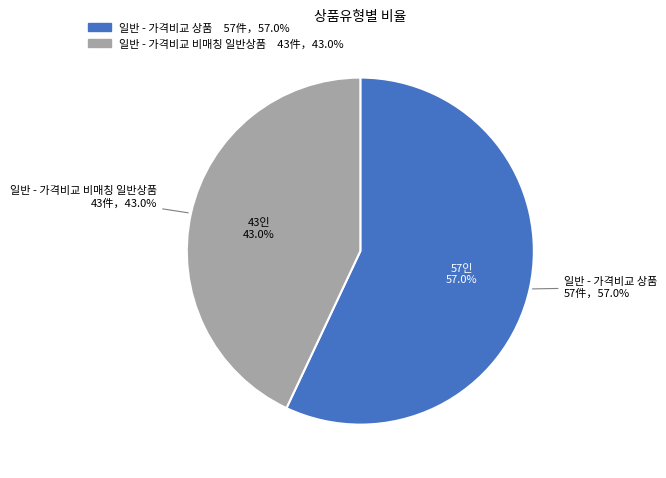

What is the largest slice in the pie chart?

일반 - 가격비교 상품